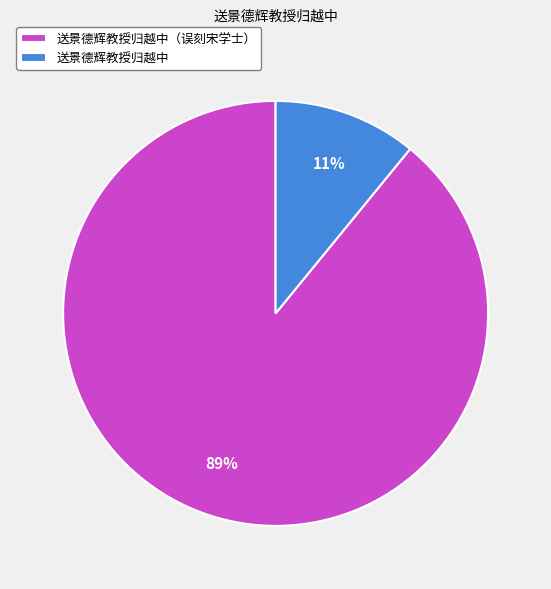

To the nearest percent, what is the difference between the largest and smallest slice percentages?

78%